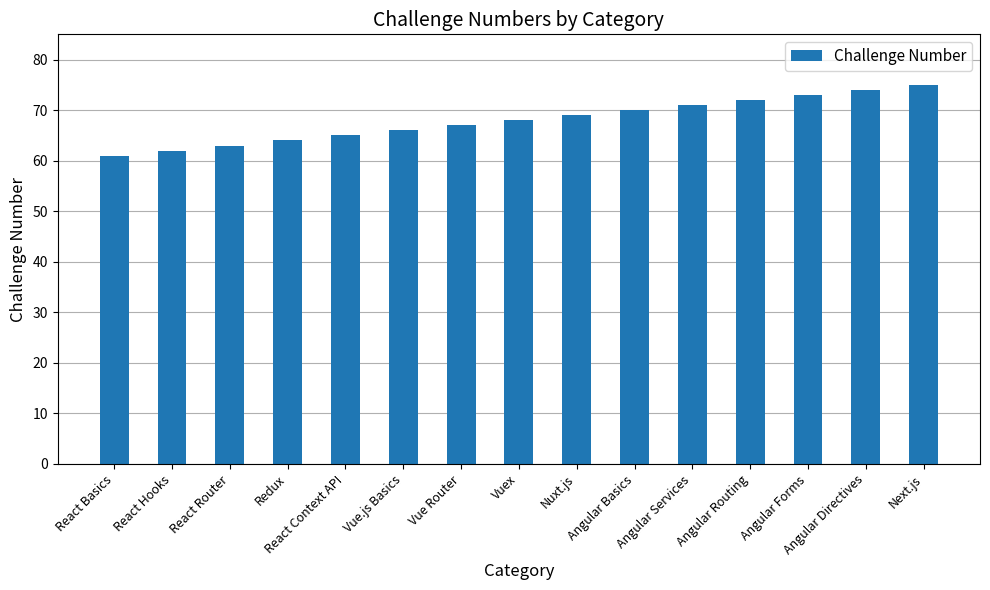

Reading left to right, what are all the values shown in this chart?

React Basics=61	React Hooks=62	React Router=63	Redux=64	React Context API=65	Vue.js Basics=66	Vue Router=67	Vuex=68	Nuxt.js=69	Angular Basics=70	Angular Services=71	Angular Routing=72	Angular Forms=73	Angular Directives=74	Next.js=75